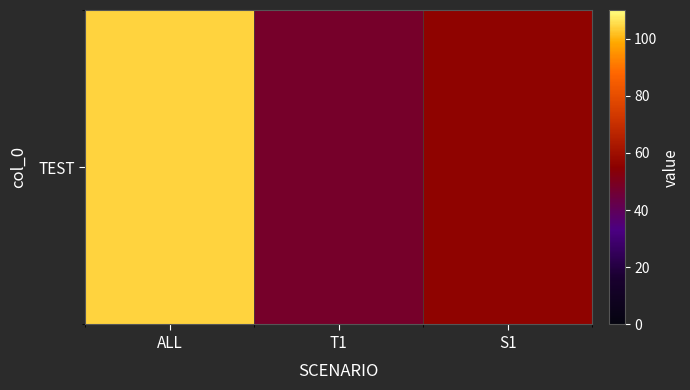

Reading right to left, what are all the values shown in this chart?

S1=56	T1=48	ALL=104